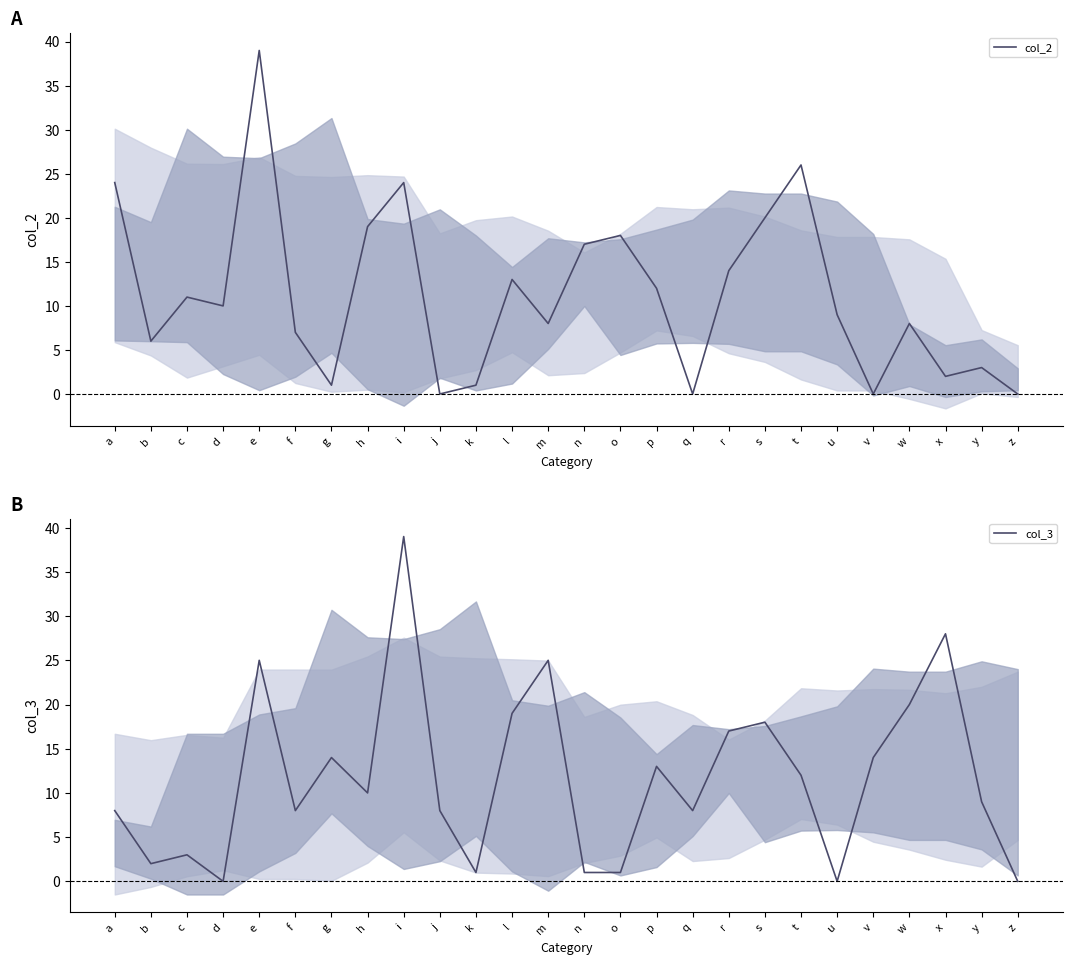

What is the sum of the col_3 values at s and q?

26